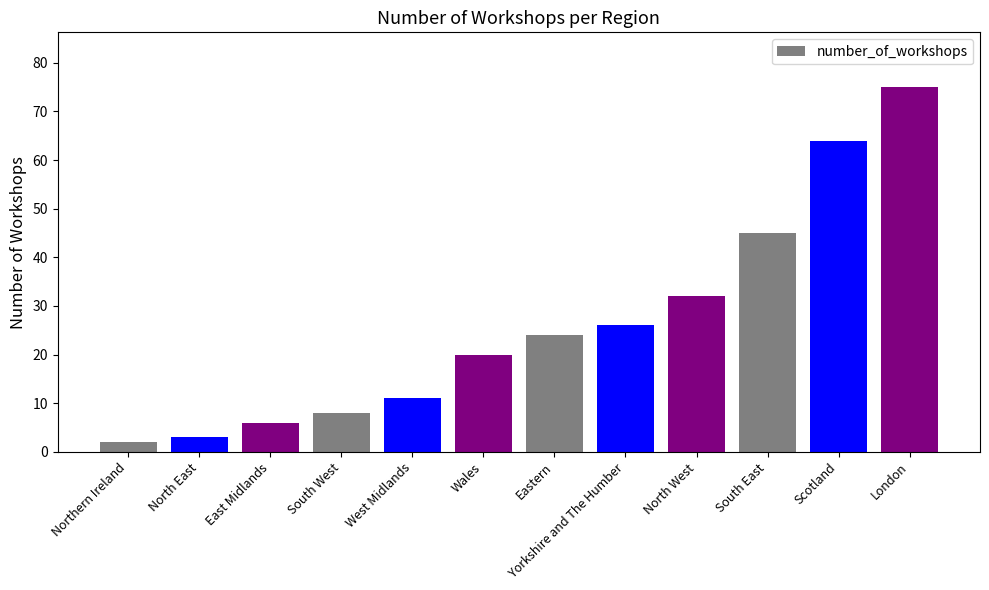

Rank the categories by value from highest to lowest.

London, Scotland, South East, North West, Yorkshire and The Humber, Eastern, Wales, West Midlands, South West, East Midlands, North East, Northern Ireland